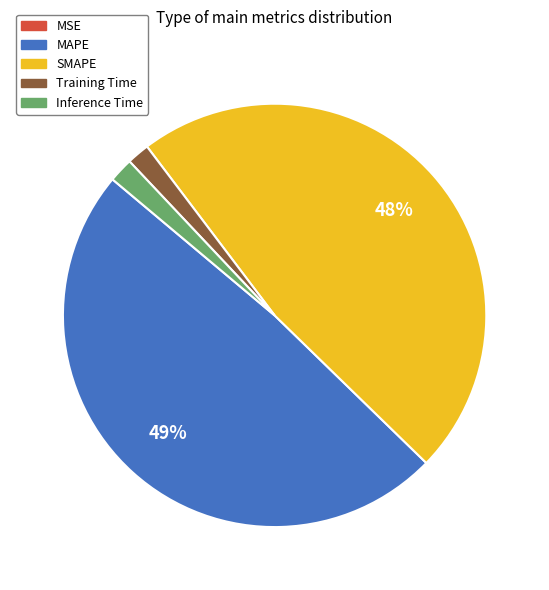

Combined, do MAPE and Inference Time account for over 50%?

Yes